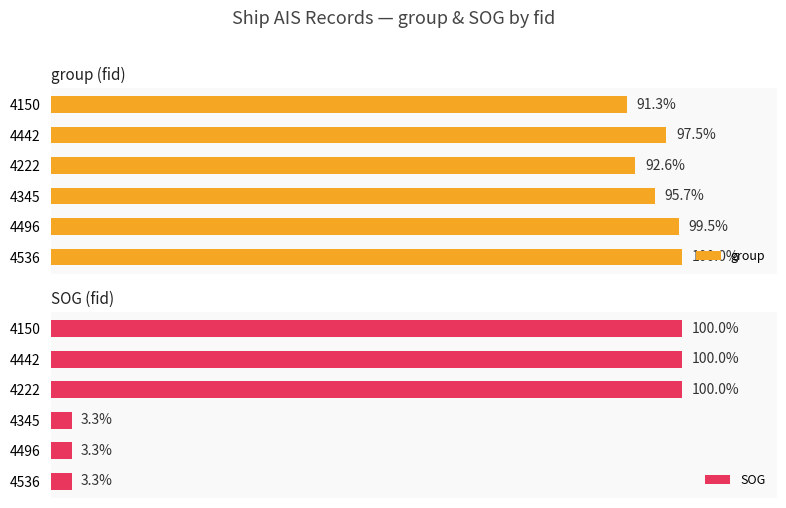

Between 2 and 3, which series saw the biggest shift?

SOG